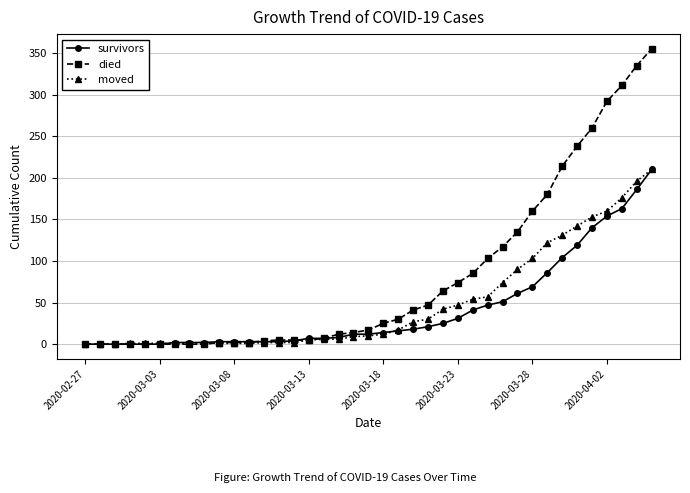

Which series has the largest total across all categories?

died